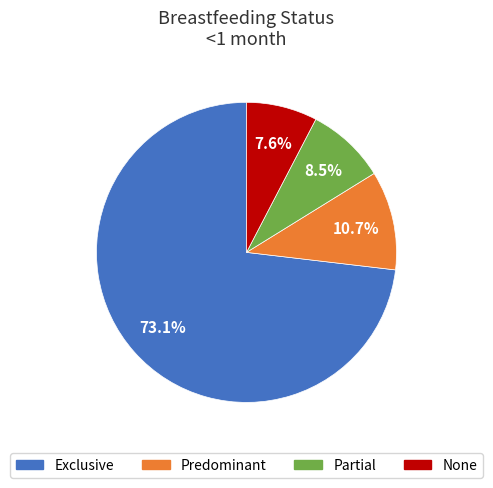

How many segments does this pie chart have?

4